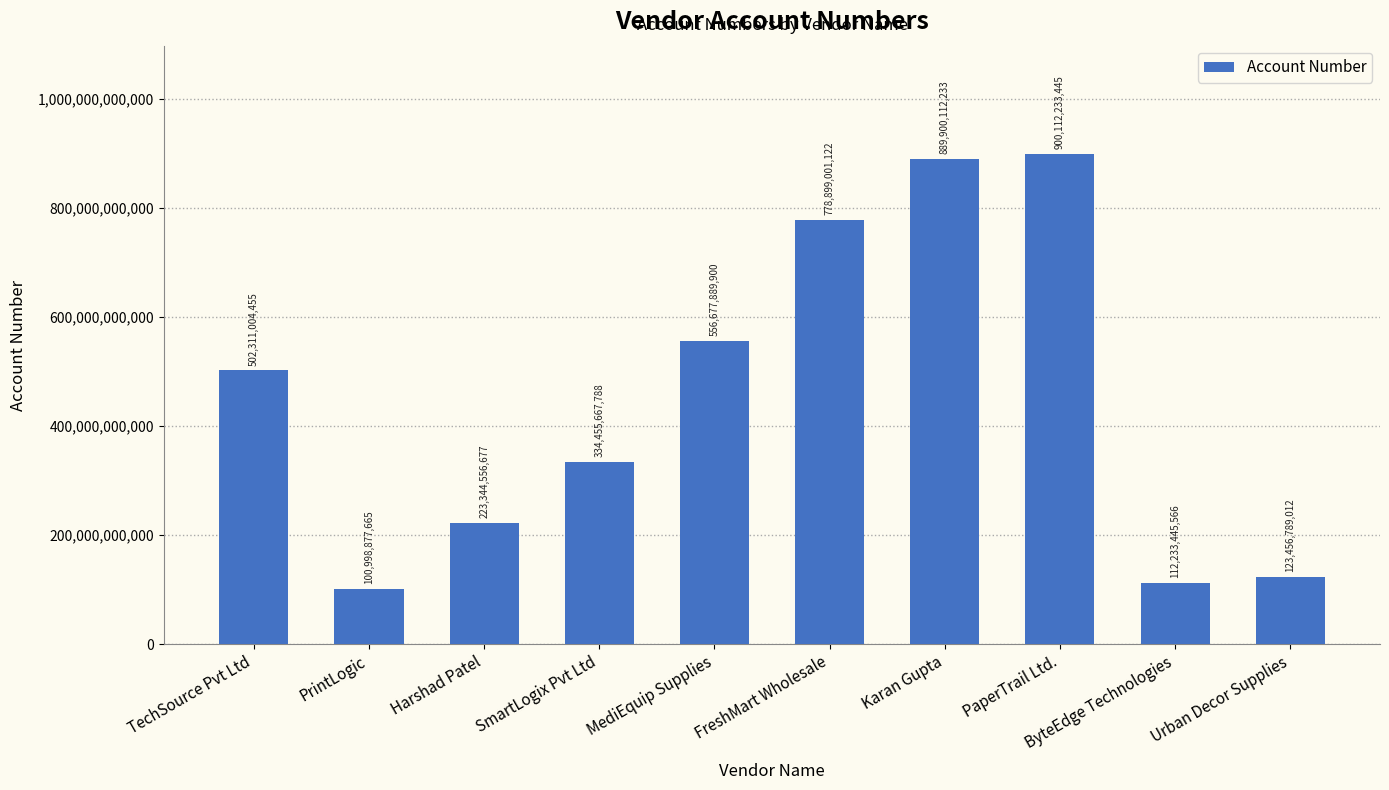

The chart shows a value of 806048053780 at TechSource Pvt Ltd. True or false?

False